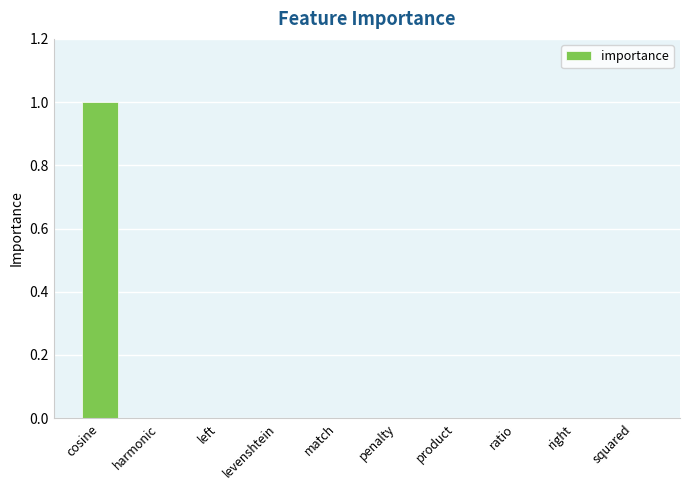

Between cosine and penalty, which is larger?

cosine